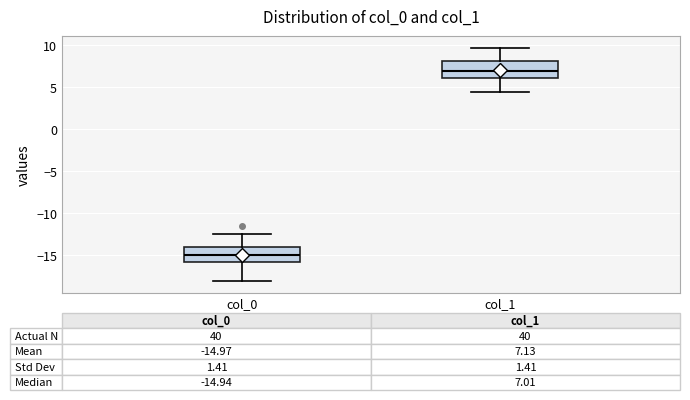

Which box has the highest median line?

col_1